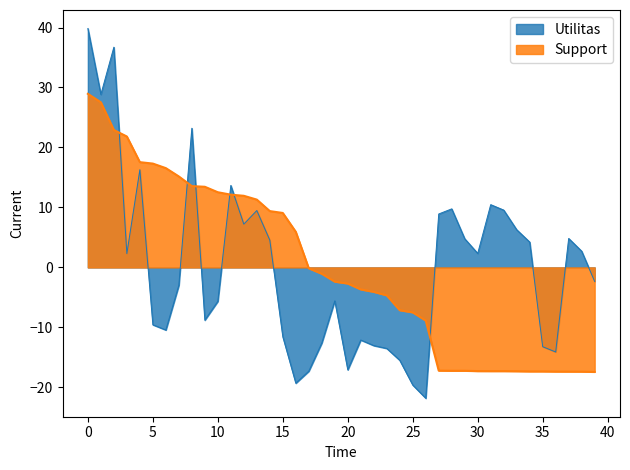

What are all the series names shown in the legend?

Utilitas, Support